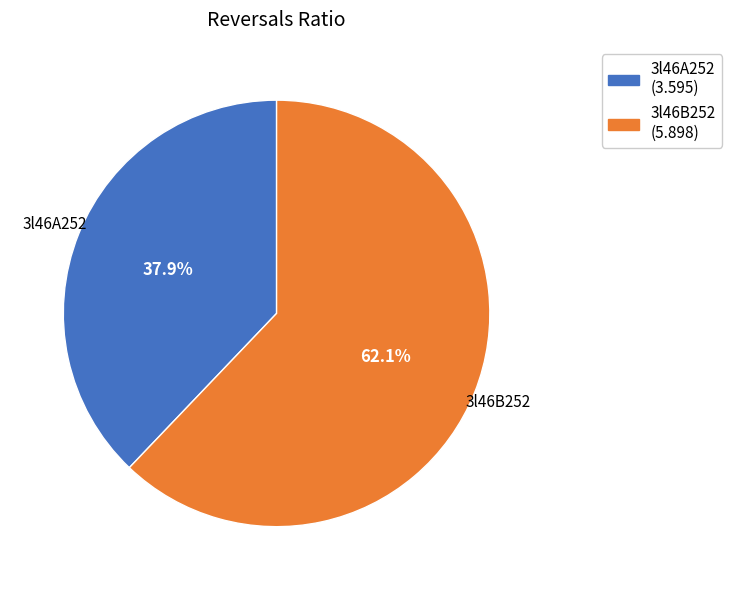

Is there a majority slice in this chart?

Yes